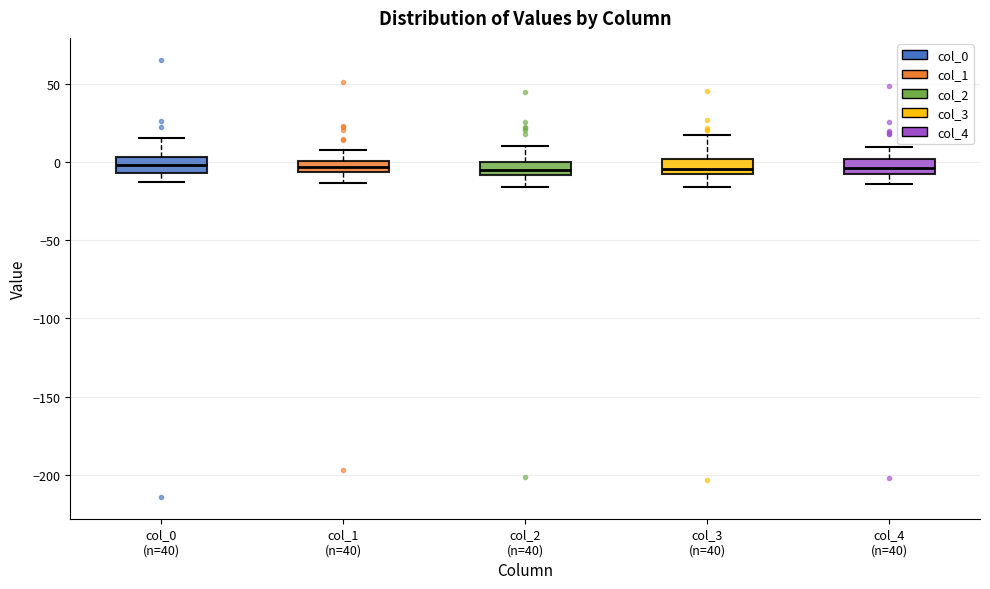

Where does the lower whisker of the box for col_0 (n=40) end on the y-axis? The values are not printed on the chart, so give them approximately, as read against the axis.

-15